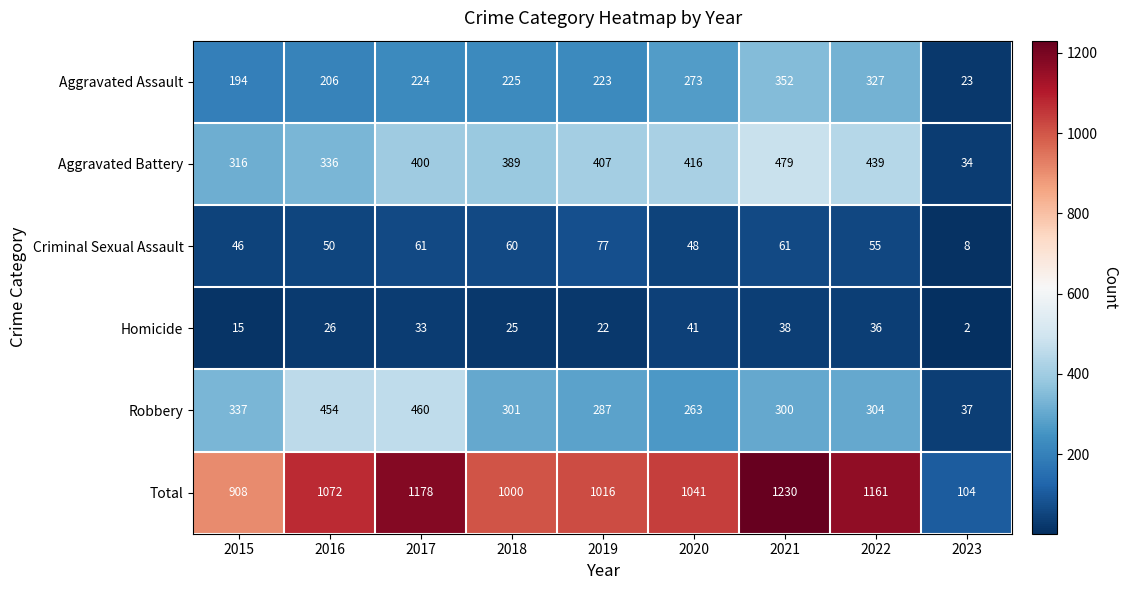

What is the average value of the Aggravated Assault series?

227